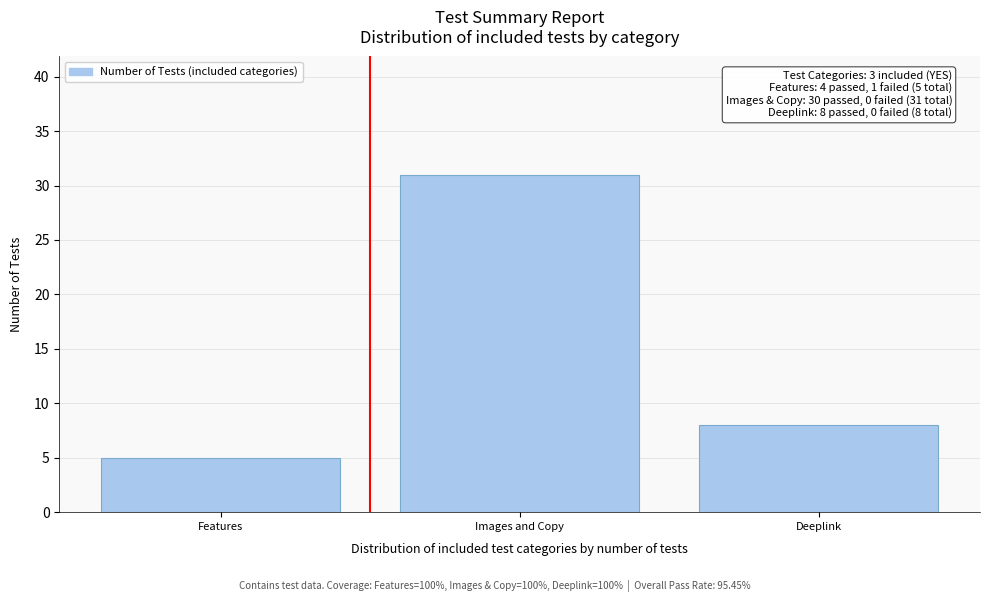

Reading left to right, transcribe all the data shown in this chart.

5	31	8